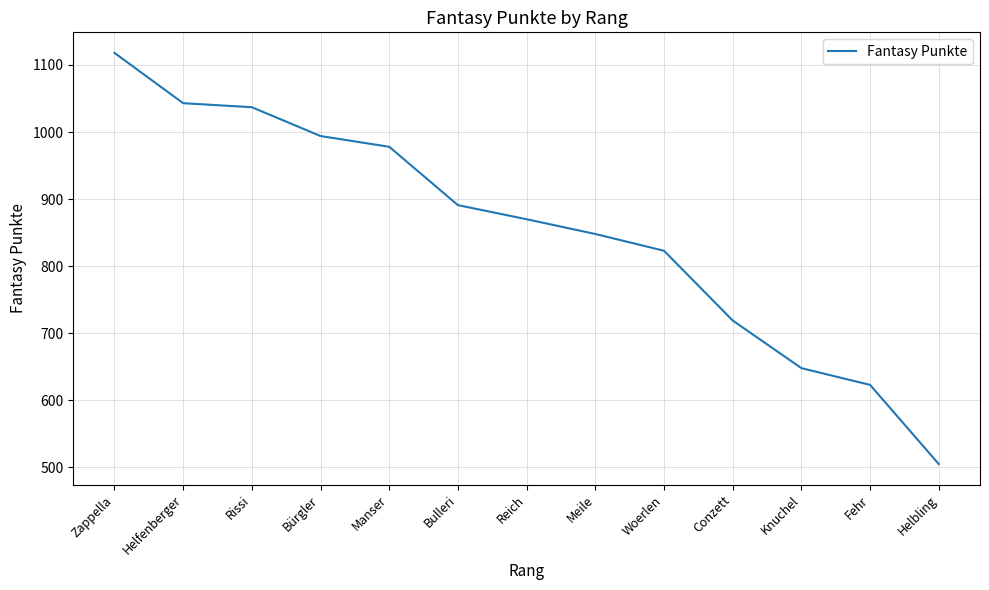

Approximately how many times larger is the value at Bürgler compared to Knuchel?

1.5